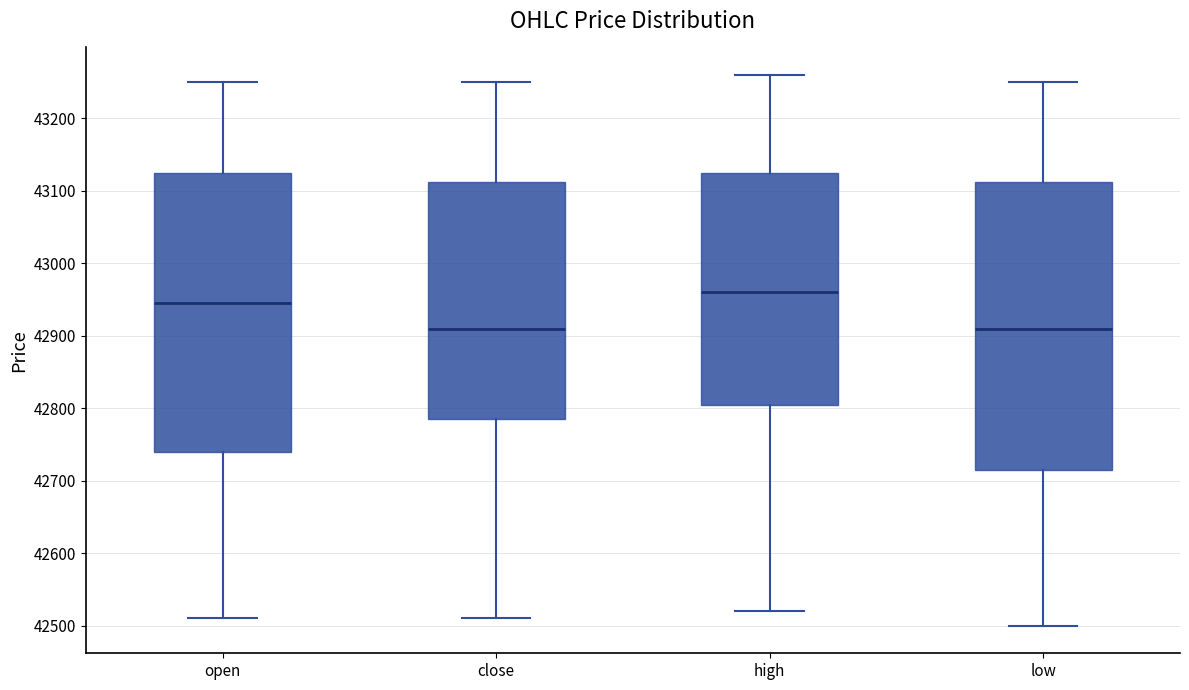

Reading left to right, read every box against the y-axis: the position of its median line, the range the box covers, and the ends of its whiskers. The values are not printed on the chart, so give them approximately, as read against the axis.

open: median 42950, box 42740 to 43130, whiskers 42510 to 43250
close: median 42910, box 42790 to 43110, whiskers 42510 to 43250
high: median 42960, box 42810 to 43130, whiskers 42520 to 43260
low: median 42910, box 42720 to 43110, whiskers 42500 to 43250